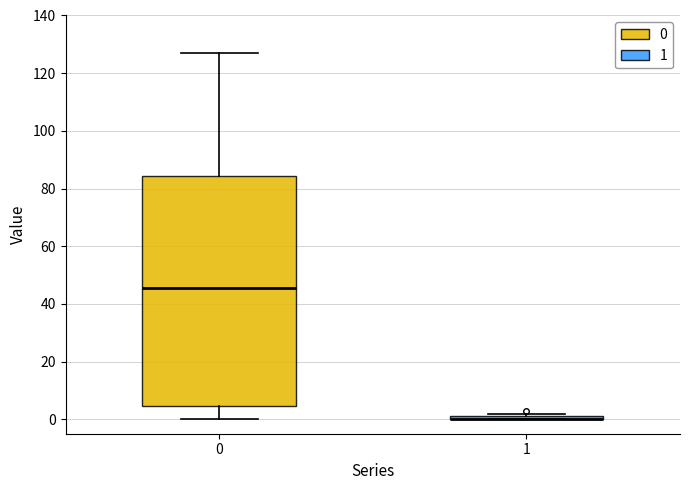

Where does the lower whisker of the box at x = 0 end on the y-axis? The values are not printed on the chart, so give them approximately, as read against the axis.

0